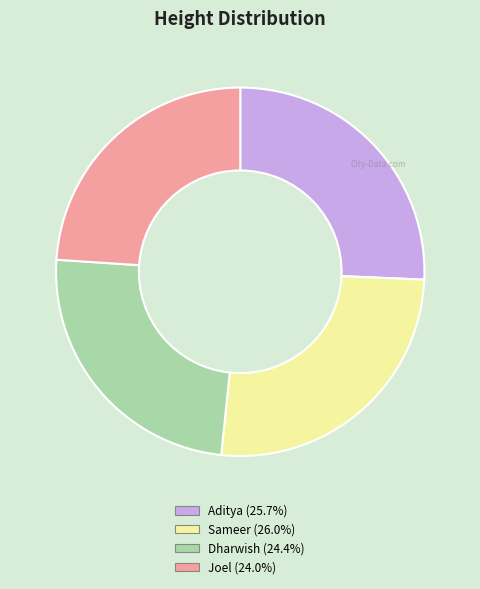

Approximately how many times larger is the value at Dharwish (24.4%) compared to Joel (24.0%)?

1.0